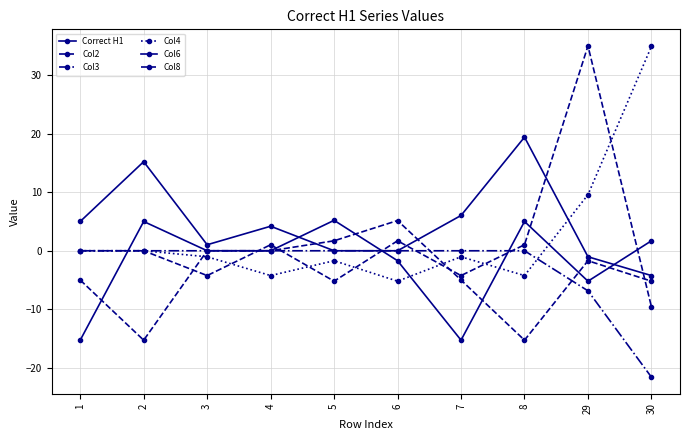

Reading left to right, list all the values displayed in this chart.

Correct H1: 5.0	15.2	1.0	4.2	0.0	0.0	6.0	19.4	-1.0	-4.2
Col2: -5.0	-15.3	0.0	0.0	1.7	5.2	-5.0	-15.3	-1.7	-5.2
Col3: 0.0	0.0	0.0	0.0	0.0	0.0	0.0	0.0	-6.8	-21.6
Col4: 0.0	0.0	-1.0	-4.2	-1.7	-5.2	-1.0	-4.2	9.6	34.9
Col6: -15.3	5.0	0.0	0.0	5.2	-1.7	-15.3	5.0	-5.2	1.7
Col8: 0.0	0.0	-4.2	1.0	-5.2	1.7	-4.2	1.0	35.0	-9.6